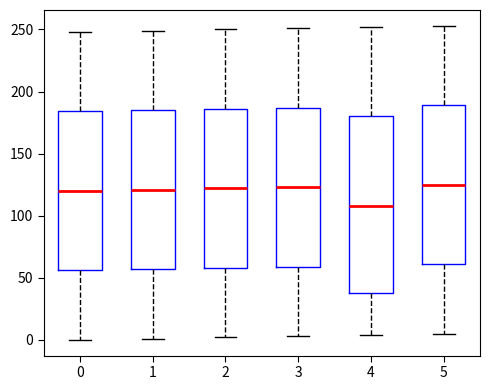

Reading left to right, transcribe this box plot: for each box, give where its median line is, the range the box spans, and where its two whiskers end, as read against the y-axis. The values are not printed on the chart, so give them approximately, as read against the axis.

0: median 120, box 55 to 185, whiskers 0 to 250
1: median 120, box 55 to 185, whiskers 0 to 250
2: median 120, box 60 to 185, whiskers 0 to 250
3: median 125, box 60 to 185, whiskers 5 to 250
4: median 110, box 40 to 180, whiskers 5 to 250
5: median 125, box 60 to 190, whiskers 5 to 255